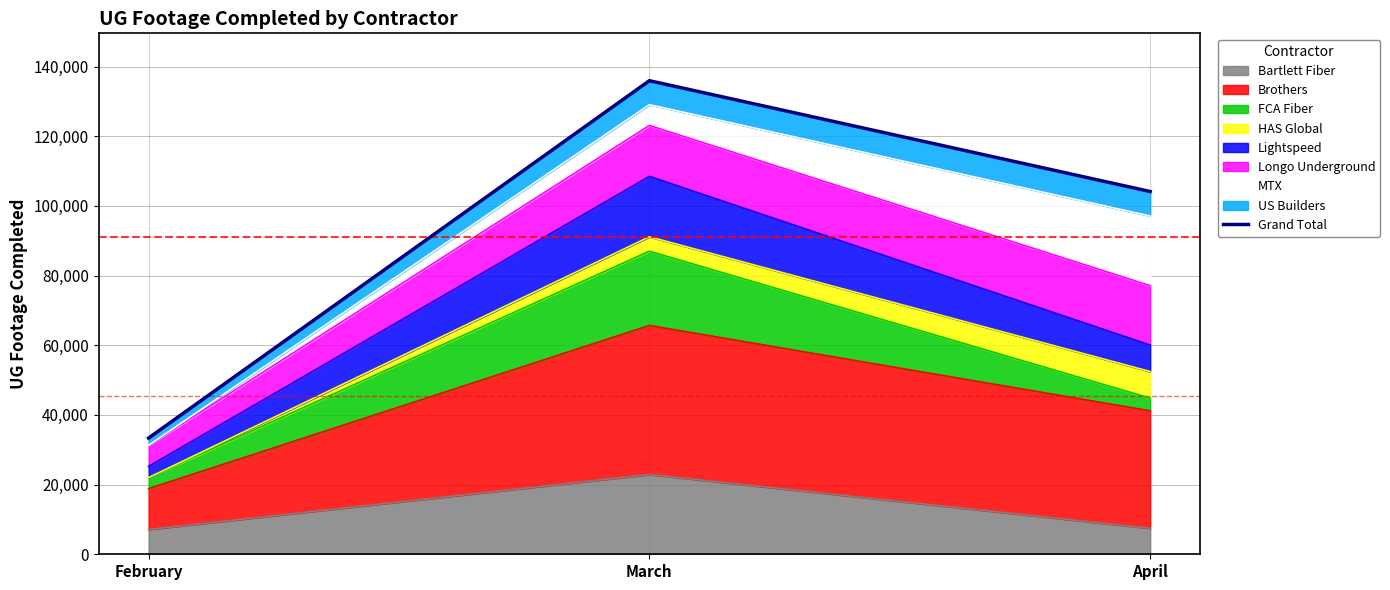

At which category does the chart reach its peak across all series?

March